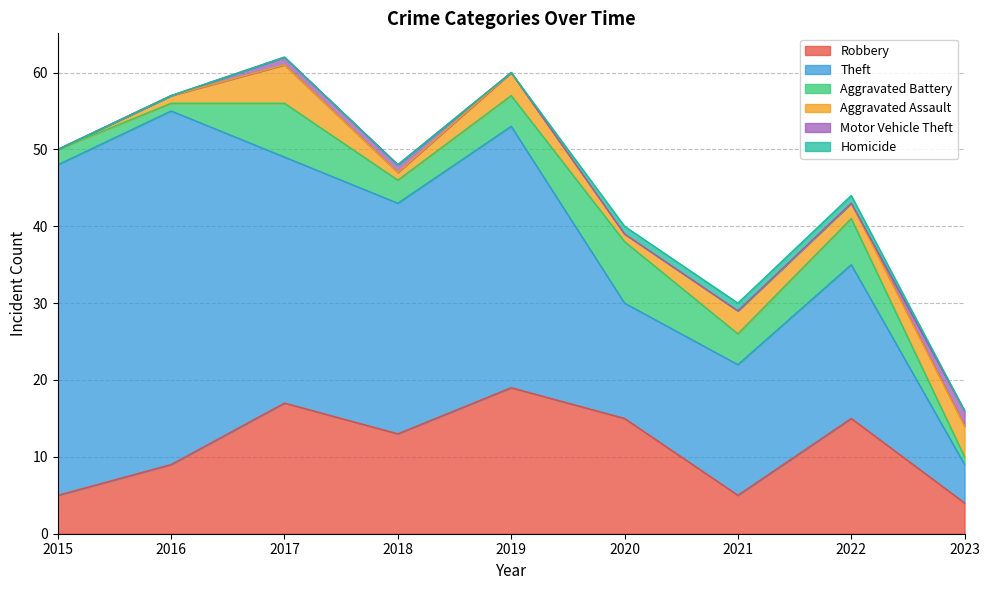

Reading right to left, extract all data points from this chart.

Robbery: 2023=4	2022=15	2021=5	2020=15	2019=19	2018=13	2017=17	2016=9	2015=5
Theft: 2023=5	2022=20	2021=17	2020=15	2019=34	2018=30	2017=32	2016=46	2015=43
Aggravated Battery: 2023=1	2022=6	2021=4	2020=8	2019=4	2018=3	2017=7	2016=1	2015=2
Aggravated Assault: 2023=4	2022=2	2021=3	2020=1	2019=3	2018=1	2017=5	2016=1	2015=0
Motor Vehicle Theft: 2023=2	2022=0	2021=0	2020=0	2019=0	2018=1	2017=1	2016=0	2015=0
Homicide: 2023=0	2022=1	2021=1	2020=1	2019=0	2018=0	2017=0	2016=0	2015=0